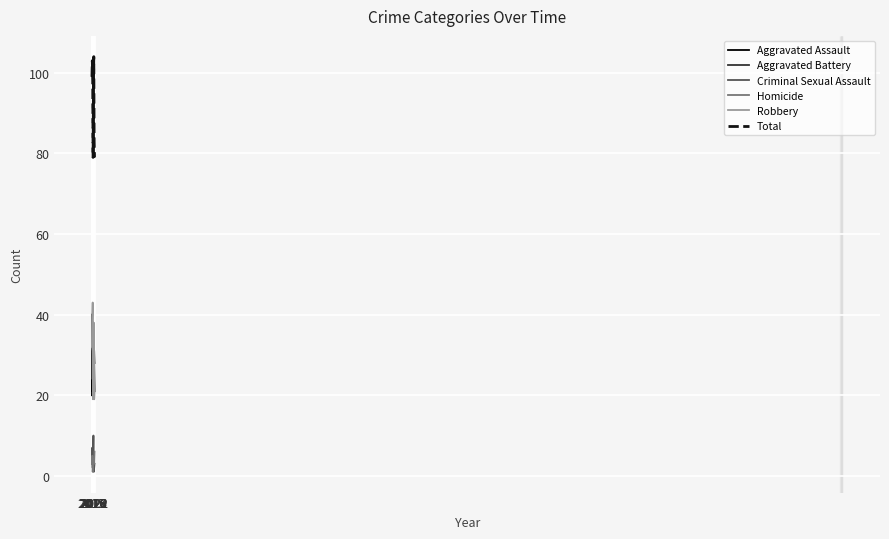

True or false: Robbery has more than 2 interior local peaks.

False